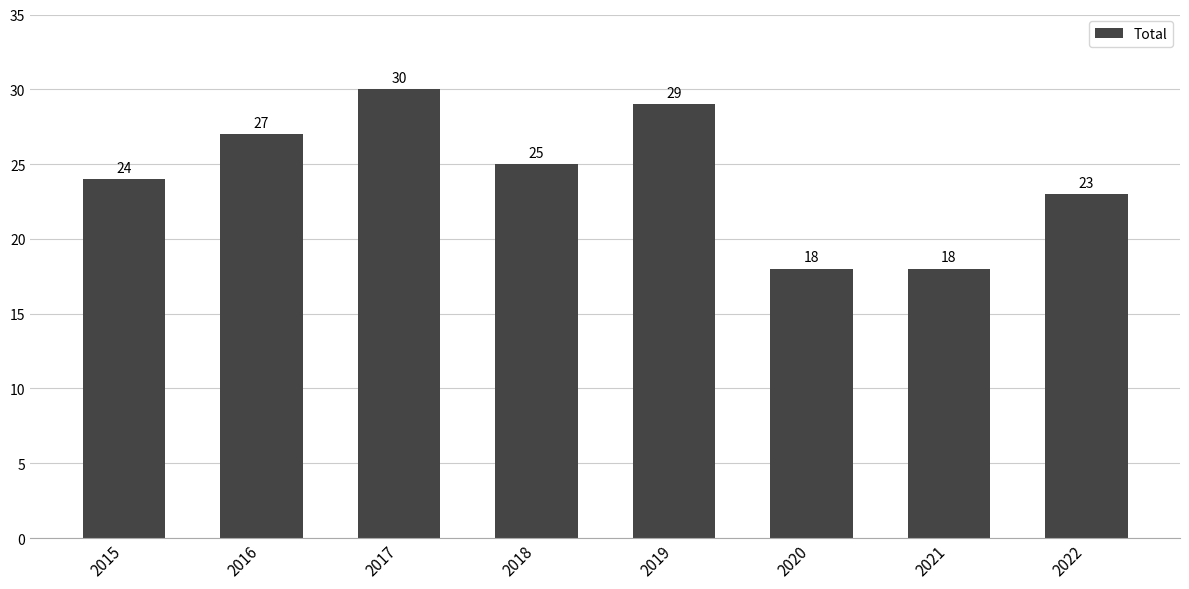

True or false: the data shows 7 at 2016.

False